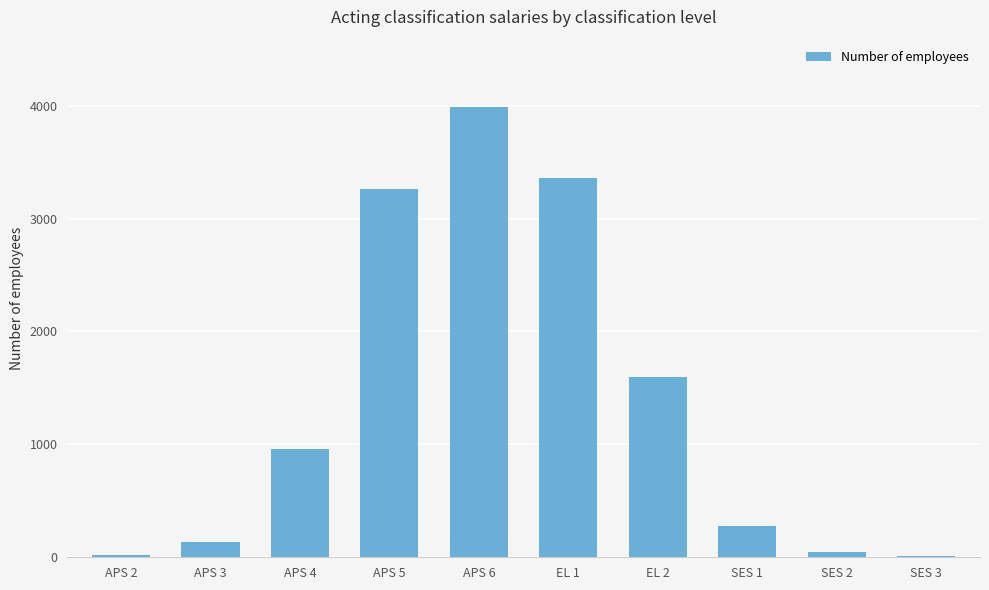

What is the change in value from APS 2 to SES 1?

+256